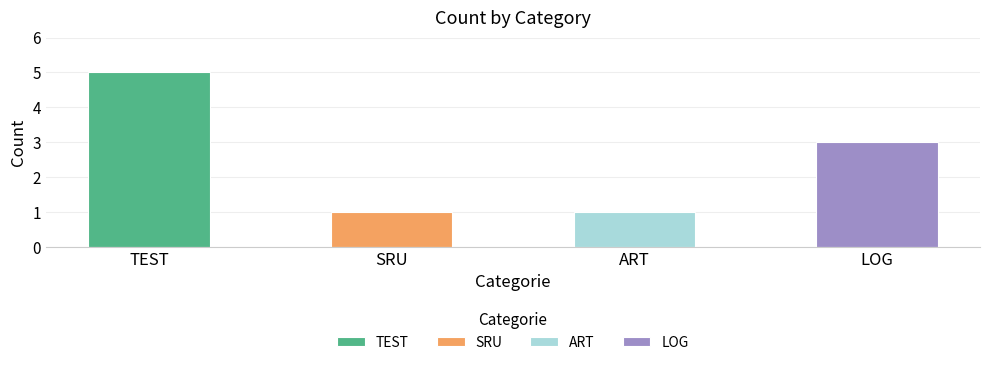

The LOG series shows -1 at LOG. True or false?

False